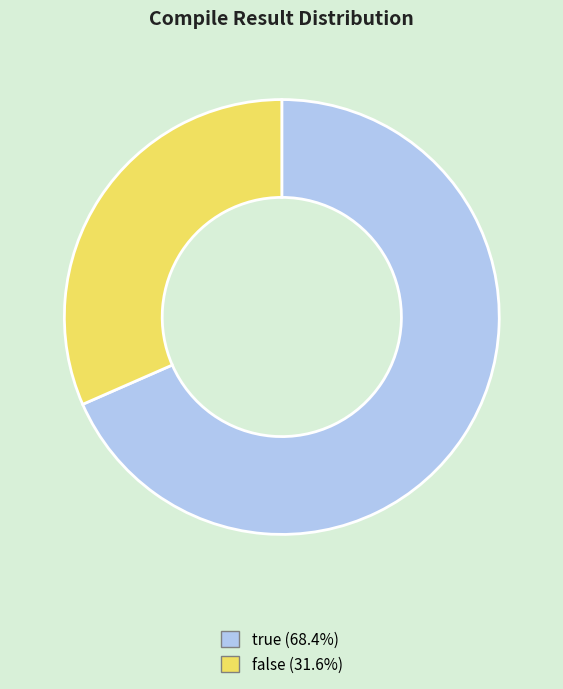

Do false (31.6%) and true (68.4%) together represent more than half of the pie?

Yes